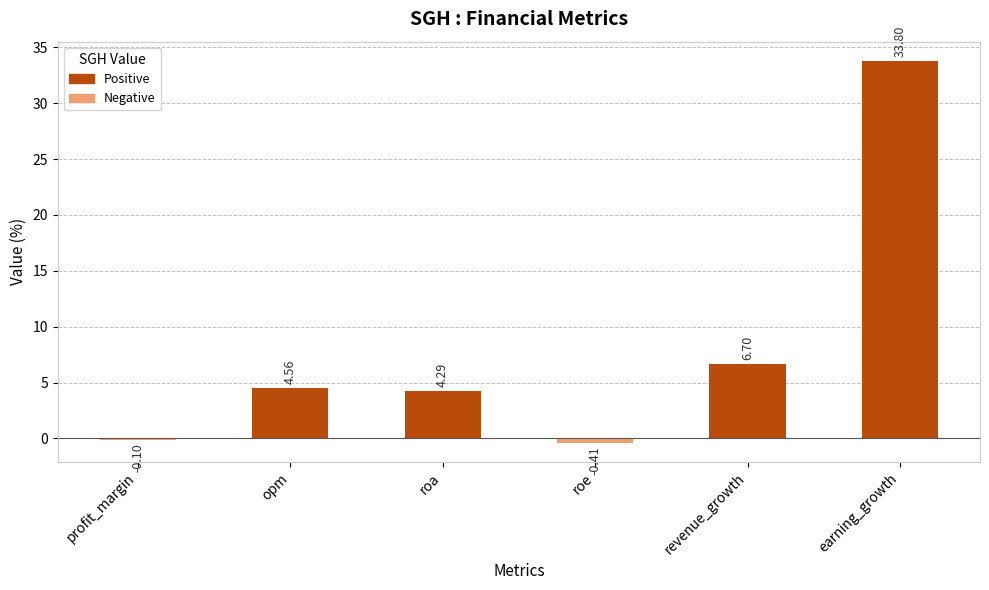

At which label does the data first exceed 4?

opm